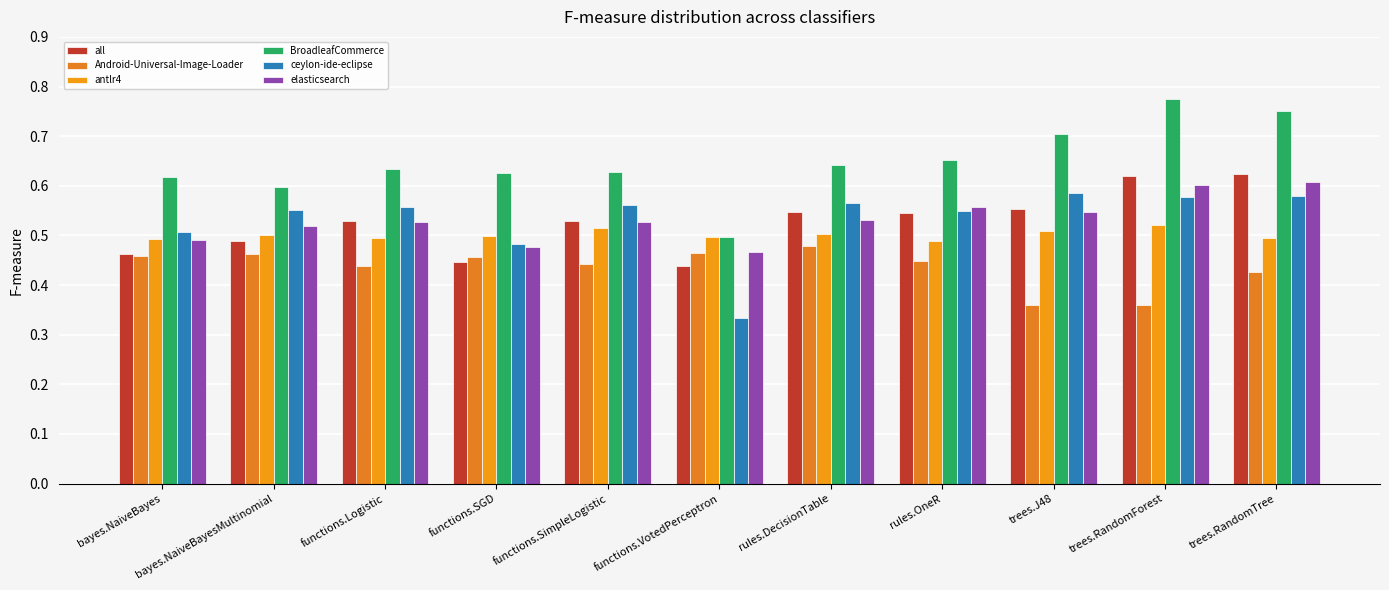

What is the spread (max minus min) of values at functions.SimpleLogistic?

0.2